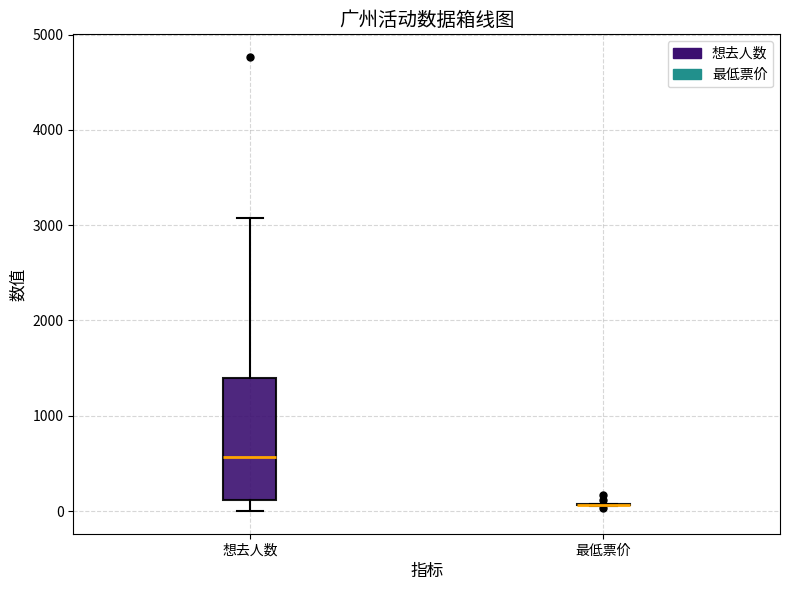

Reading left to right, transcribe this box plot: for each box, give where its median line is, the range the box spans, and where its two whiskers end, as read against the y-axis. The values are not printed on the chart, so give them approximately, as read against the axis.

想去人数: median 600, box 100 to 1400, whiskers 0 to 3100
最低票价: box collapsed to a line at 100, whiskers 0 to 100